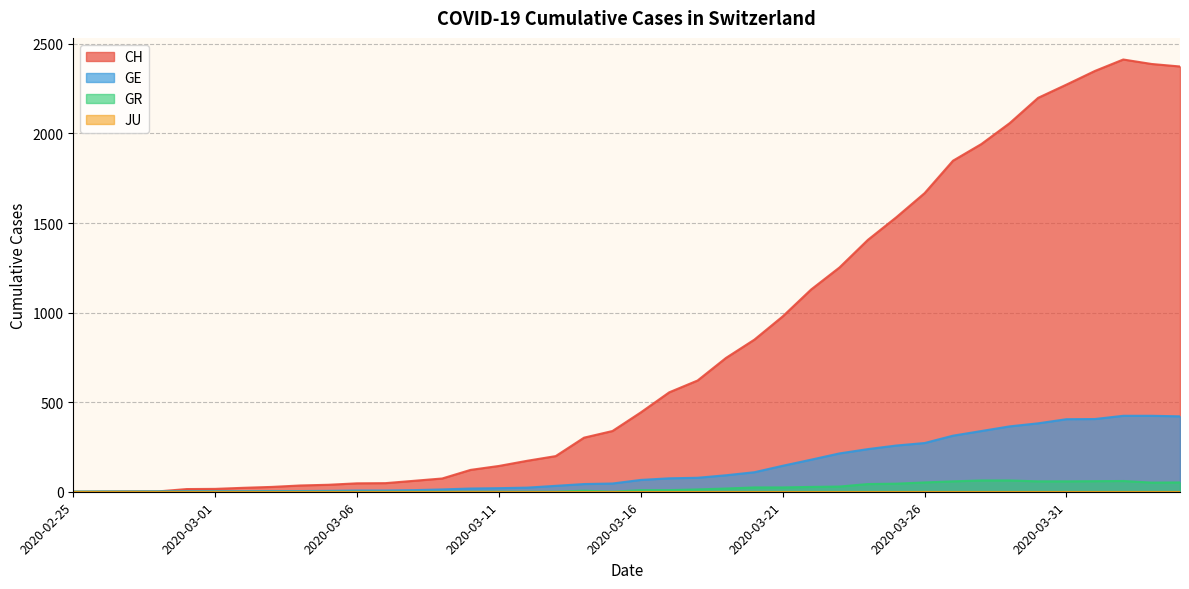

Reading right to left, transcribe all the data shown in this chart.

CH: 2020-04-04=2374	2020-04-03=2388	2020-04-02=2413	2020-04-01=2349	2020-03-31=2273	2020-03-30=2199	2020-03-29=2058	2020-03-28=1941	2020-03-27=1848	2020-03-26=1667	2020-03-25=1532	2020-03-24=1406	2020-03-23=1252	2020-03-22=1129	2020-03-21=979	2020-03-20=849	2020-03-19=747	2020-03-18=621	2020-03-17=555	2020-03-16=443	2020-03-15=339	2020-03-14=302	2020-03-13=199	2020-03-12=173	2020-03-11=144	2020-03-10=122	2020-03-09=74	2020-03-08=61	2020-03-07=48	2020-03-06=47	2020-03-05=39	2020-03-04=35	2020-03-03=27	2020-03-02=22	2020-03-01=16	2020-02-29=15	2020-02-28=2	2020-02-27=2	2020-02-26=1	2020-02-25=0
GE: 2020-04-04=421	2020-04-03=424	2020-04-02=424	2020-04-01=406	2020-03-31=405	2020-03-30=382	2020-03-29=365	2020-03-28=339	2020-03-27=313	2020-03-26=272	2020-03-25=258	2020-03-24=238	2020-03-23=214	2020-03-22=179	2020-03-21=145	2020-03-20=109	2020-03-19=92	2020-03-18=78	2020-03-17=75	2020-03-16=66	2020-03-15=46	2020-03-14=43	2020-03-13=33	2020-03-12=23	2020-03-11=20	2020-03-10=18	2020-03-09=13	2020-03-08=9	2020-03-07=7	2020-03-06=7	2020-03-05=5	2020-03-04=4	2020-03-03=4	2020-03-02=3	2020-03-01=3	2020-02-29=3	2020-02-28=2	2020-02-27=1	2020-02-26=1	2020-02-25=0
GR: 2020-04-04=52	2020-04-03=51	2020-04-02=60	2020-04-01=59	2020-03-31=58	2020-03-30=58	2020-03-29=63	2020-03-28=63	2020-03-27=58	2020-03-26=52	2020-03-25=45	2020-03-24=43	2020-03-23=29	2020-03-22=27	2020-03-21=24	2020-03-20=24	2020-03-19=18	2020-03-18=13	2020-03-17=9	2020-03-16=9	2020-03-15=0	2020-03-14=6	2020-03-13=0	2020-03-12=0	2020-03-11=0	2020-03-10=0	2020-03-09=0	2020-03-08=0	2020-03-07=0	2020-03-06=0	2020-03-05=0	2020-03-04=0	2020-03-03=0	2020-03-02=0	2020-03-01=0	2020-02-29=0	2020-02-28=0	2020-02-27=0	2020-02-26=0	2020-02-25=0